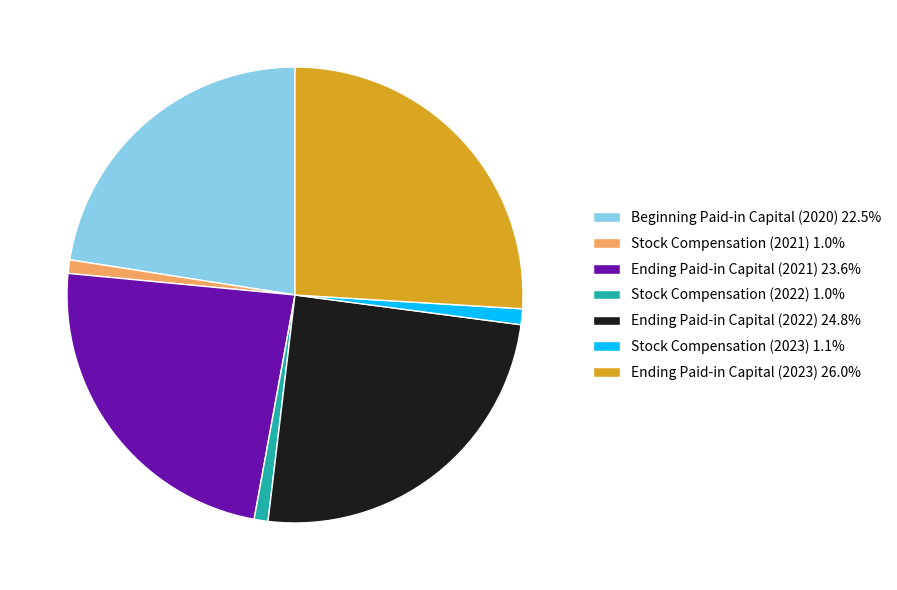

Combined, do Ending Paid-in Capital (2022) 24.8% and Beginning Paid-in Capital (2020) 22.5% account for over 50%?

No